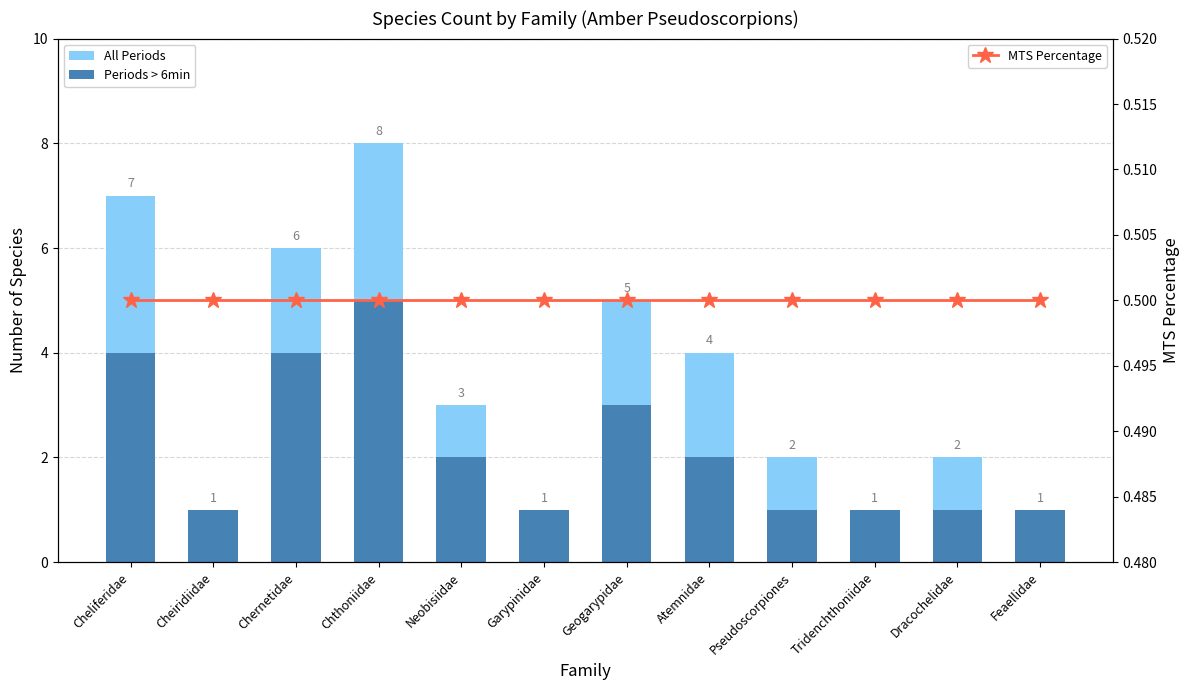

At which category is the sum across all series the highest?

Chthoniidae